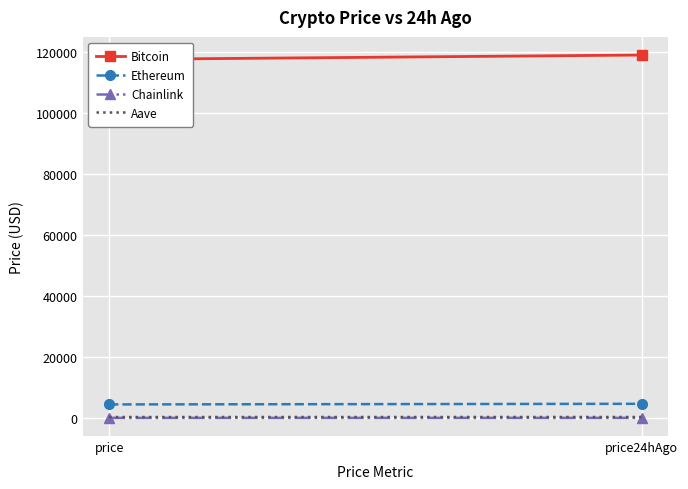

Which series has the widest spread of values?

Bitcoin